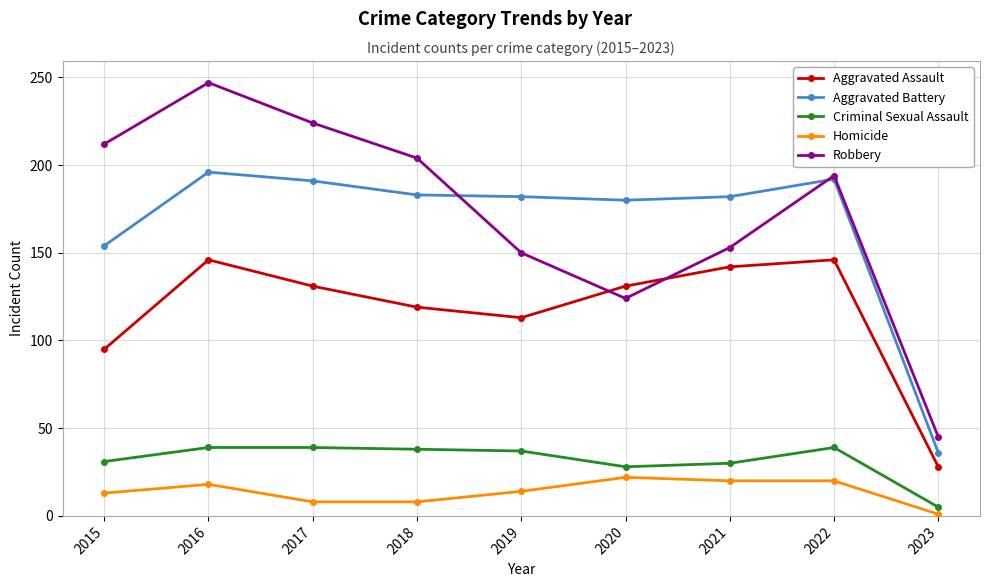

Which category has the lowest value in the Criminal Sexual Assault series?

2023